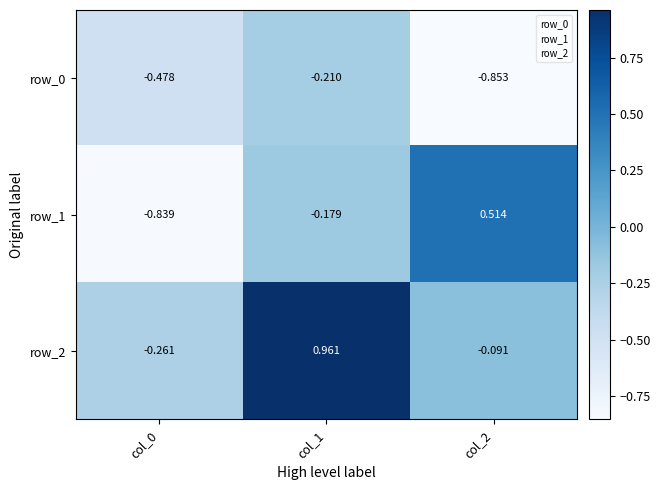

How many distinct data groups are displayed?

3